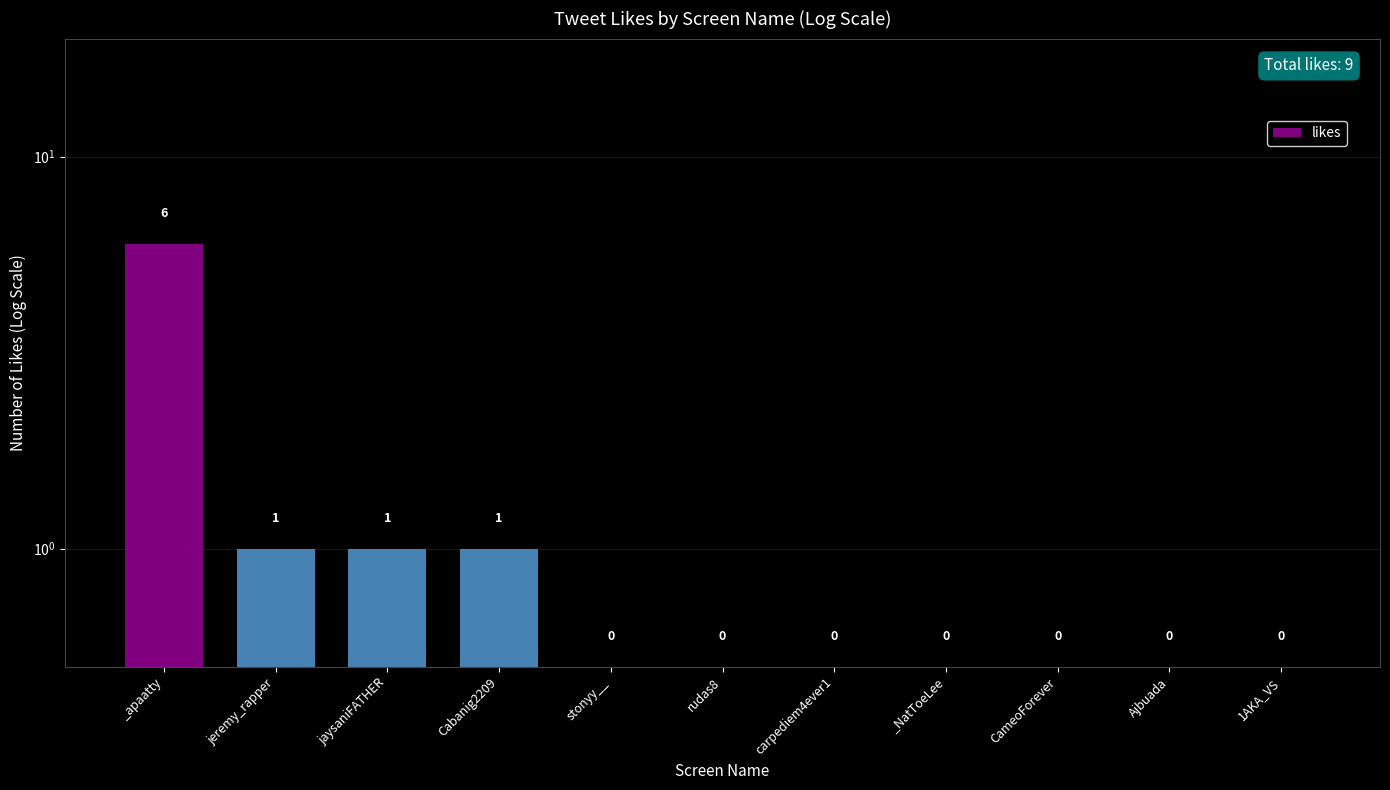

The value at rudas8 is 0.5. True or false?

True